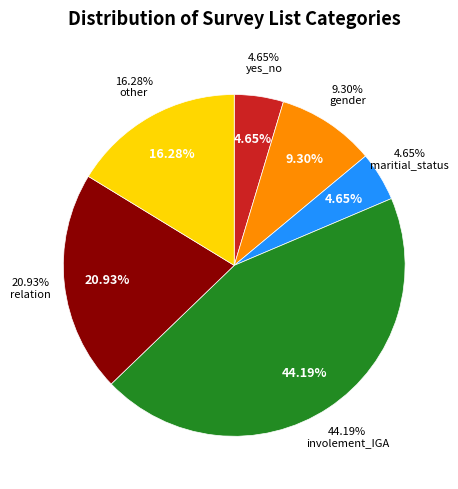

What percentage is NOT represented by relation?

79.1%